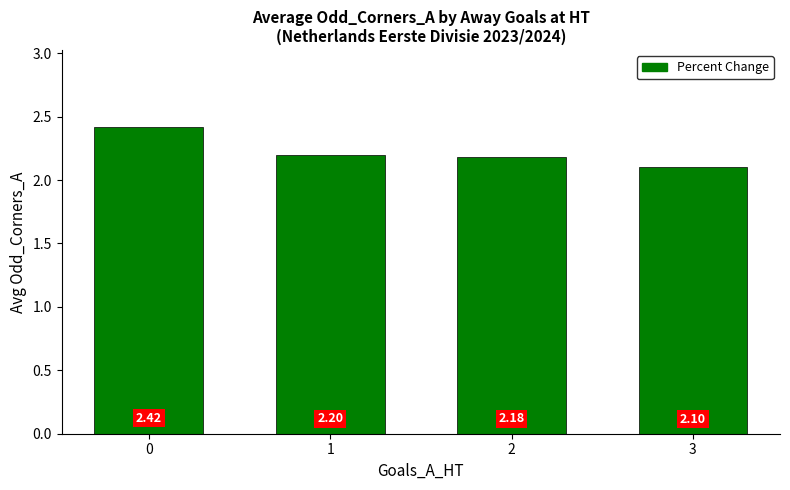

Count the values in the range 2 to 3.

4